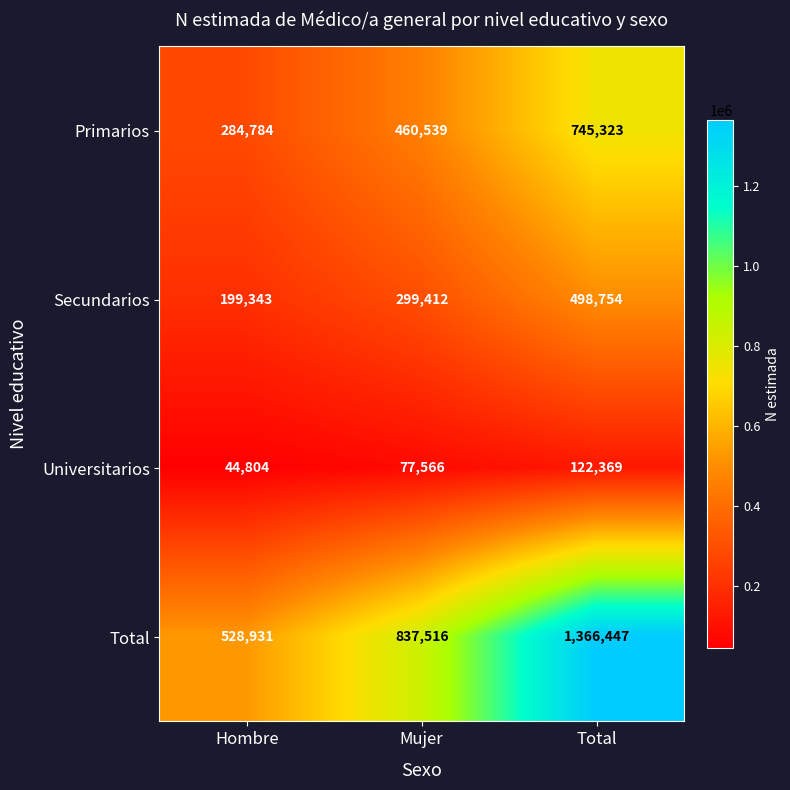

List the series in order of their overall mean, lowest first.

Universitarios, Secundarios, Primarios, Total